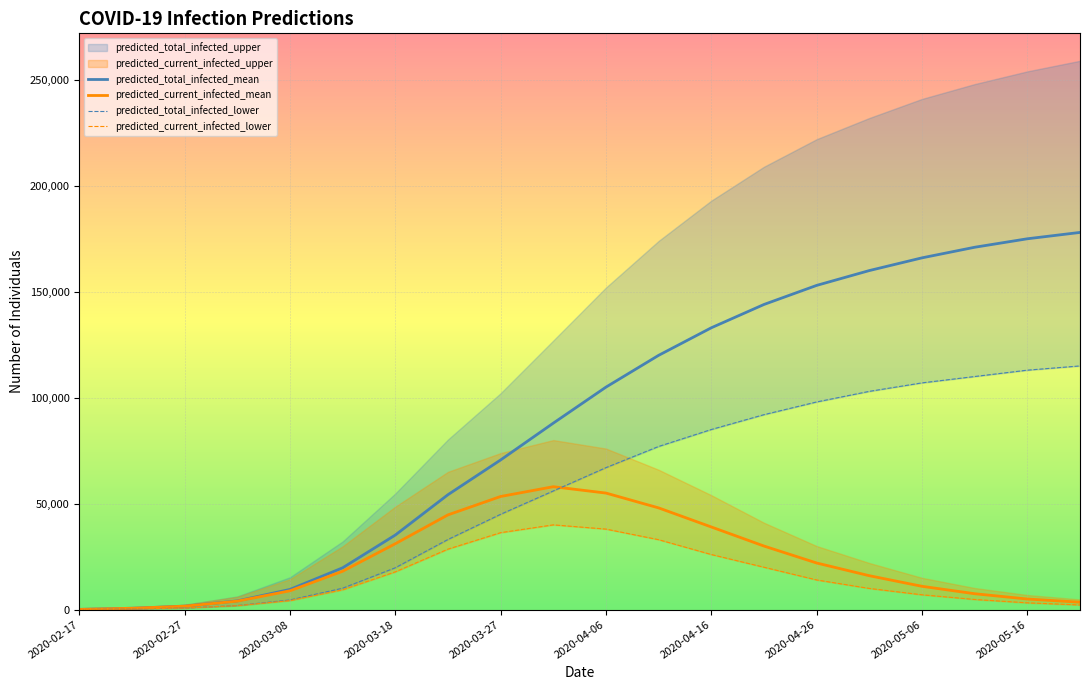

True or false: predicted_total_infected_mean and predicted_current_infected_lower cross at least once.

False